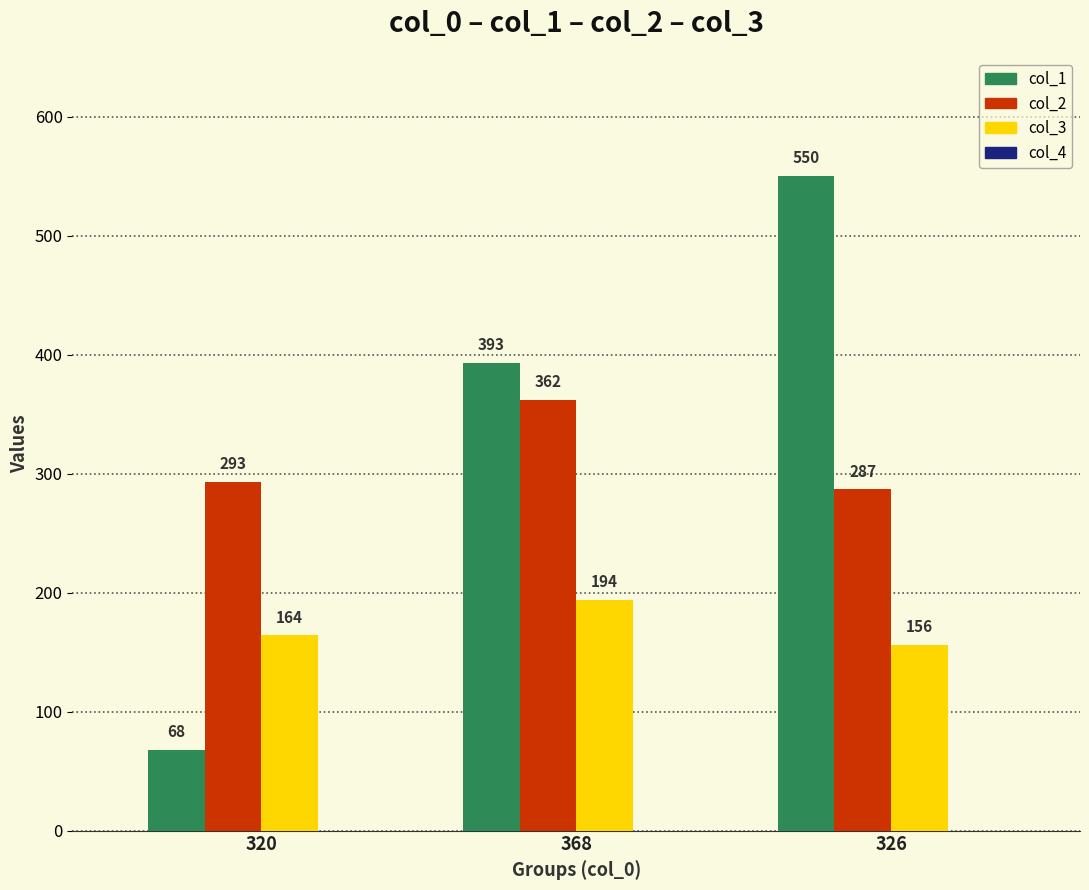

Reading right to left, list all the values displayed in this chart.

col_1: 550	393	68
col_2: 287	362	293
col_3: 156	194	164